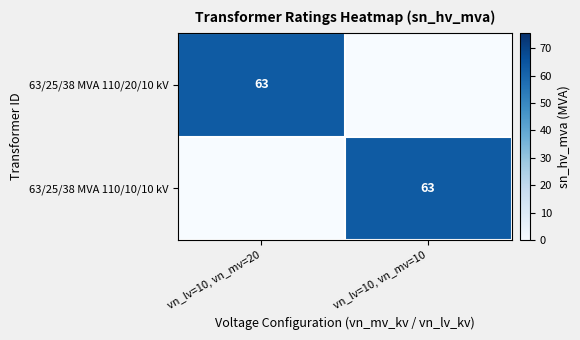

The 63/25/38 MVA 110/20/10 kV series shows 22 at vn_lv=10, vn_mv=20. True or false?

False